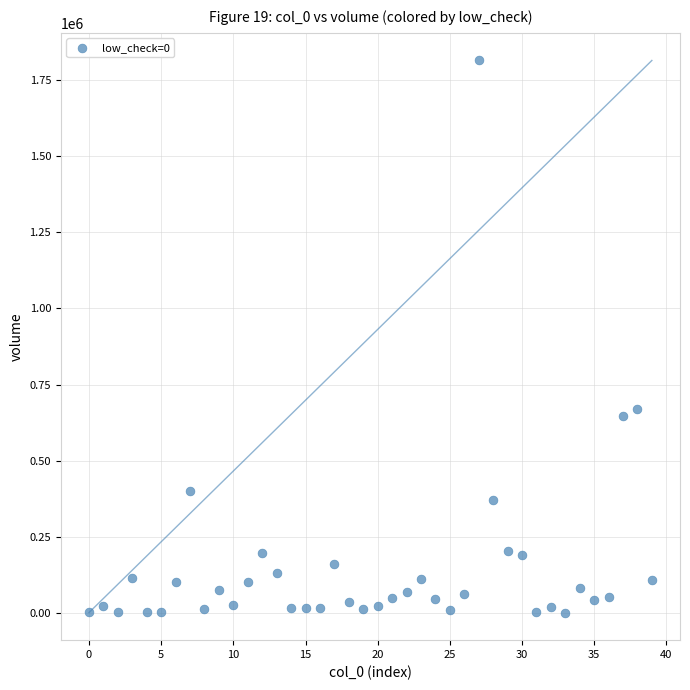

What is the range of Y values (max minus min)?

1815667.4